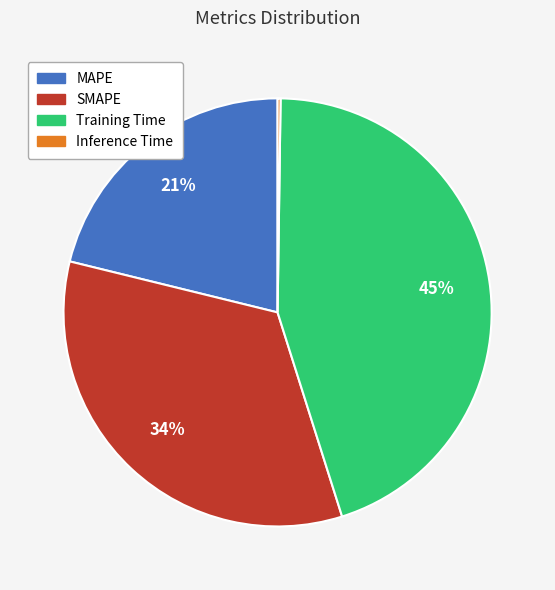

Does any single category account for the majority?

No